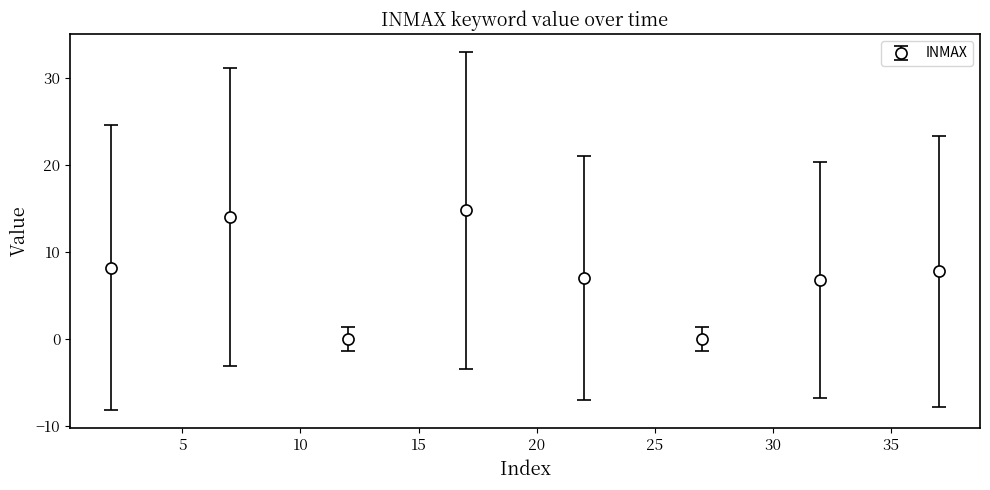

What is the average value?

7.3